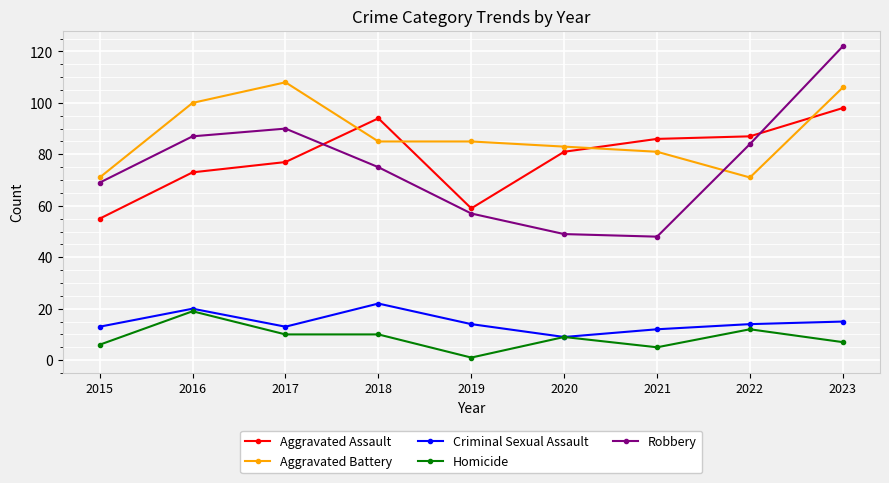

At which category is the sum across all series the highest?

2023